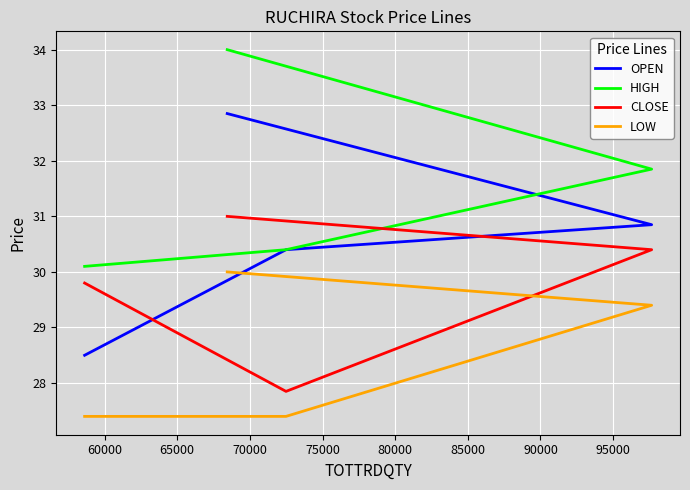

What are all the series names shown in the legend?

OPEN, HIGH, CLOSE, LOW